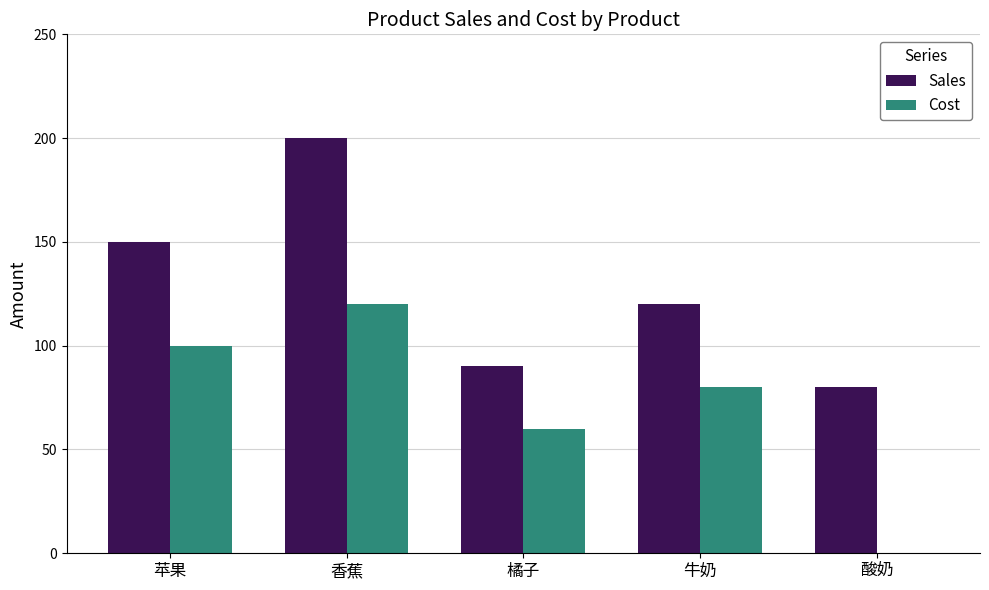

What is the difference between the Sales values at 橘子 and 苹果?

60